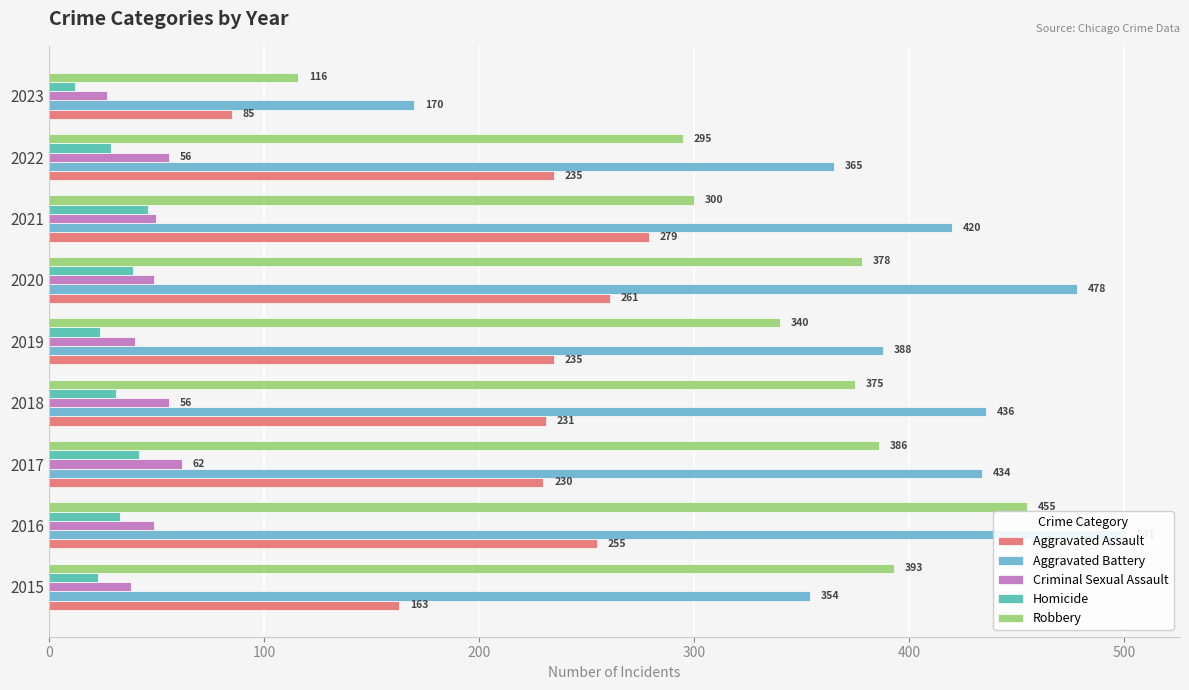

How many values in the Aggravated Battery series exceed 420?

4